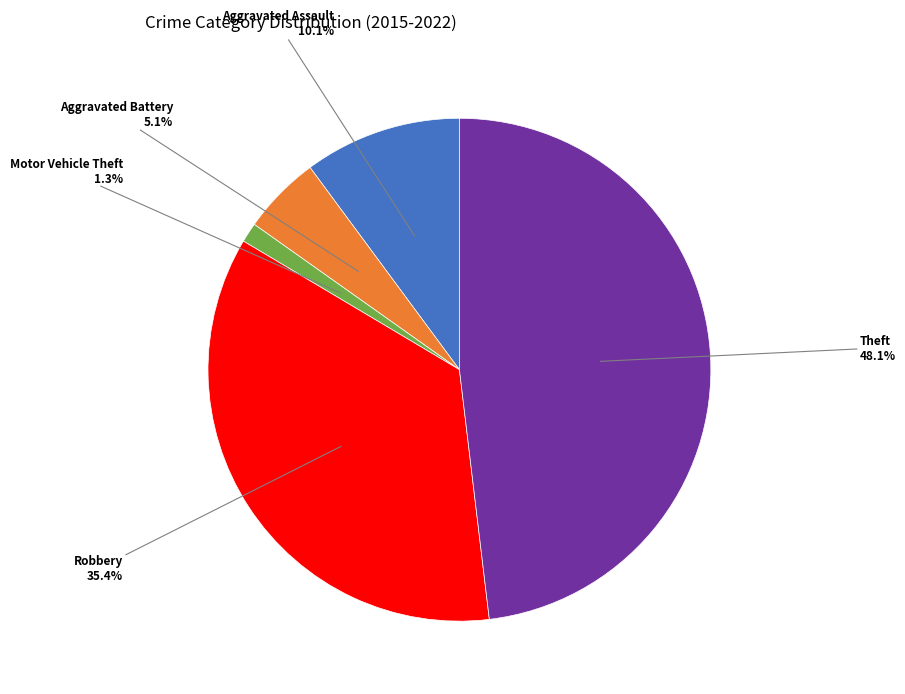

How many slices are in this pie chart?

5